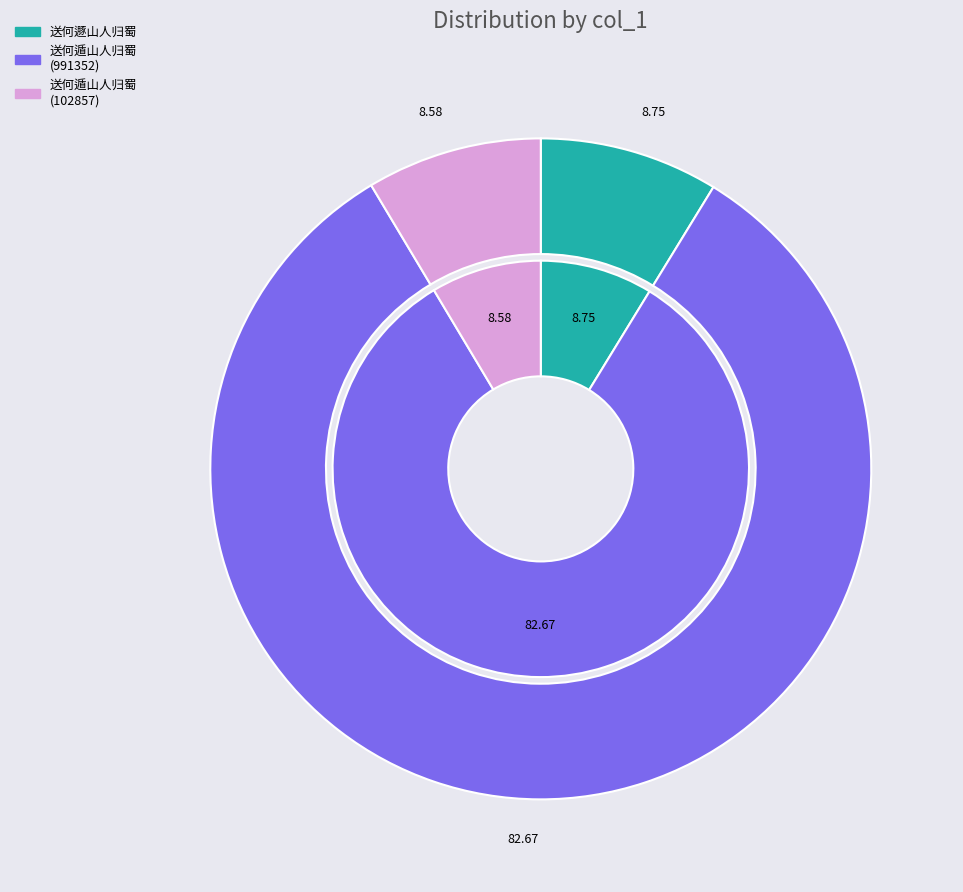

Rank the categories by value from lowest to highest.

送何遁山人归蜀 (102857), 送何遯山人归蜀, 送何遁山人归蜀 (991352)